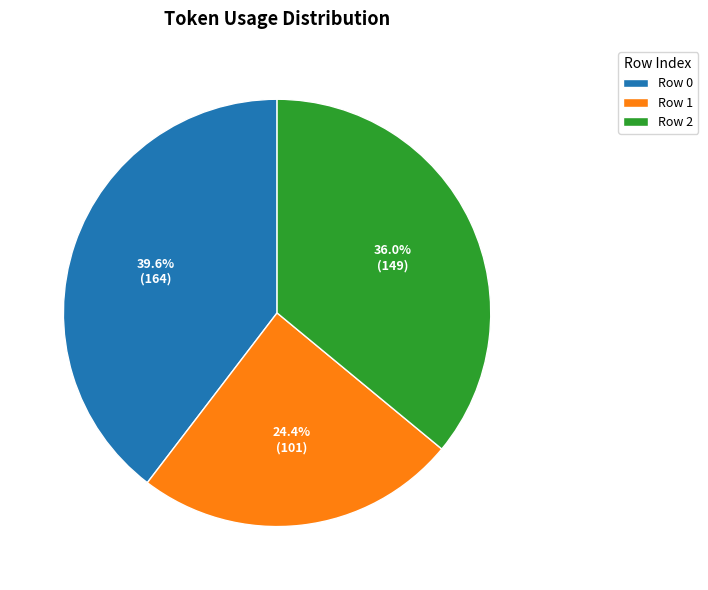

Does Row 2 account for over 50% of the chart?

No